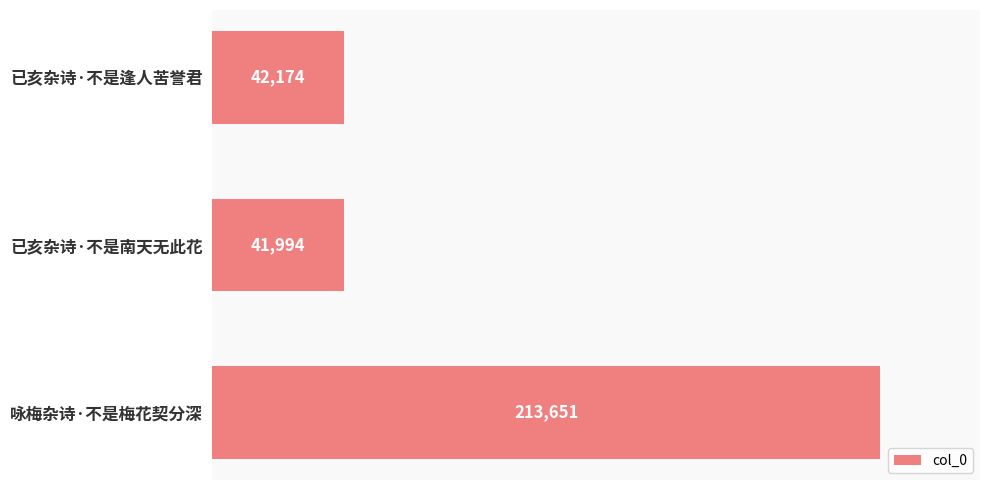

Reading bottom to top, what are all the values shown in this chart?

咏梅杂诗·不是梅花契分深=213651	已亥杂诗·不是南天无此花=41994	已亥杂诗·不是逢人苦誉君=42174